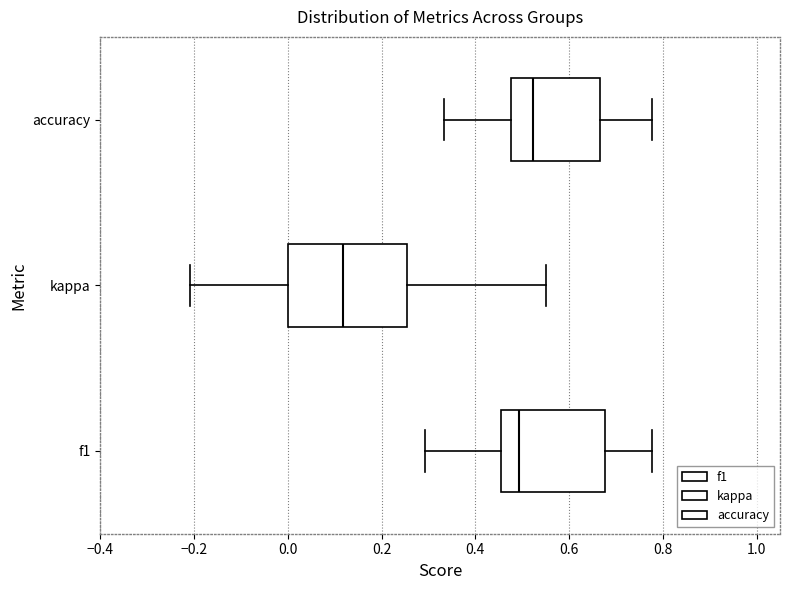

Which box's median line is the furthest to the left?

kappa